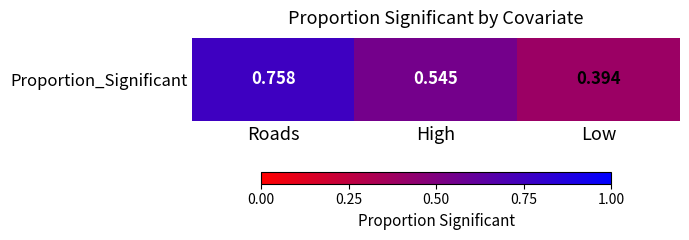

The value at Low is 0.3. True or false?

False